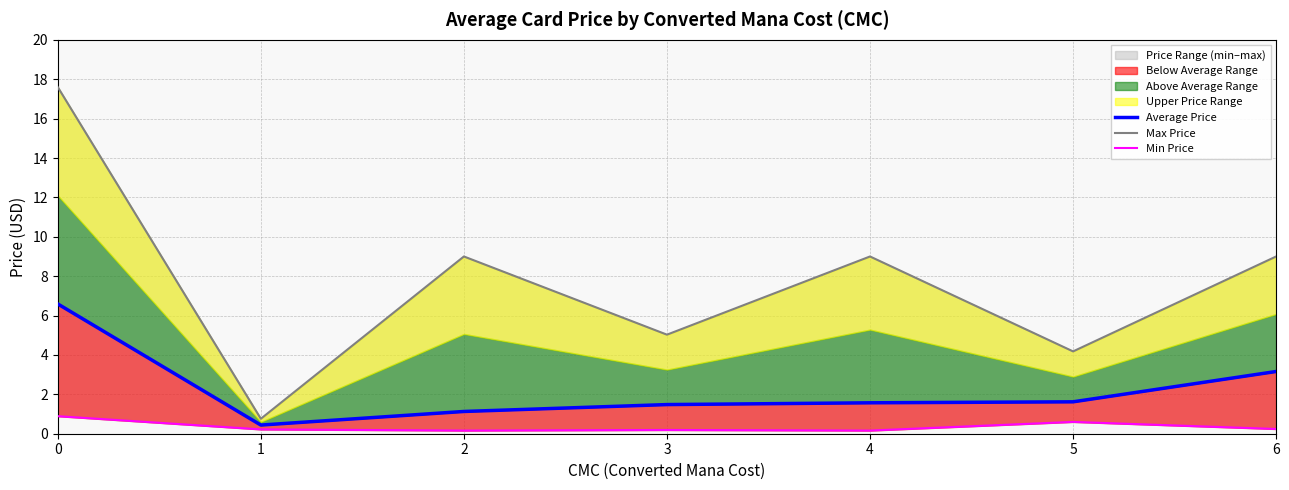

Which series has the largest range (max minus min)?

Max Price